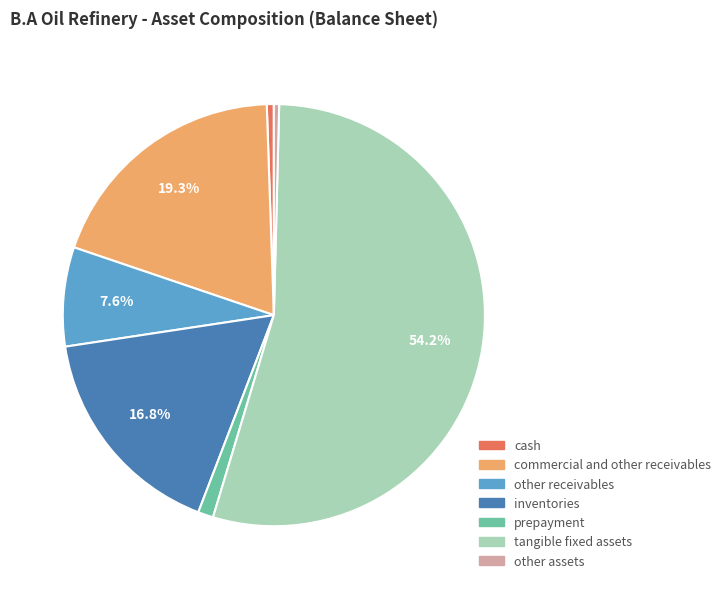

Is there any slice that represents more than half of the pie?

Yes